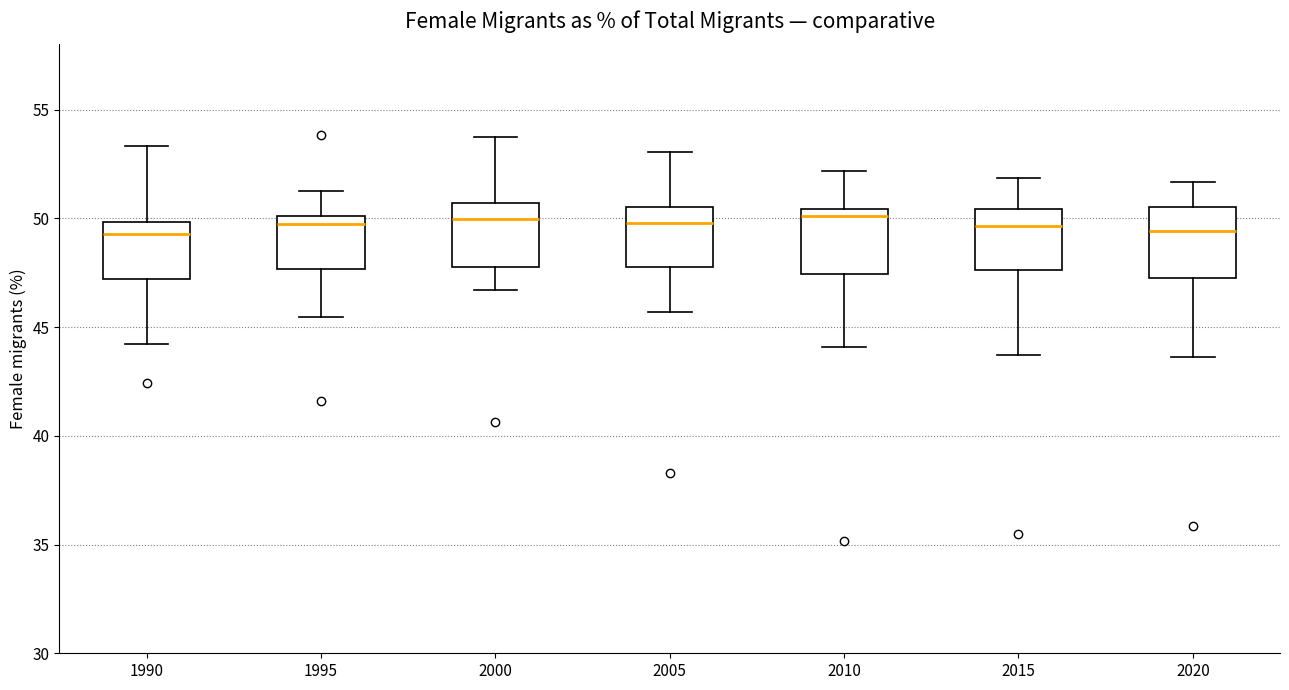

Where is the lower edge of the box at x = 2020 on the y-axis? The values are not printed on the chart, so give them approximately, as read against the axis.

47.0